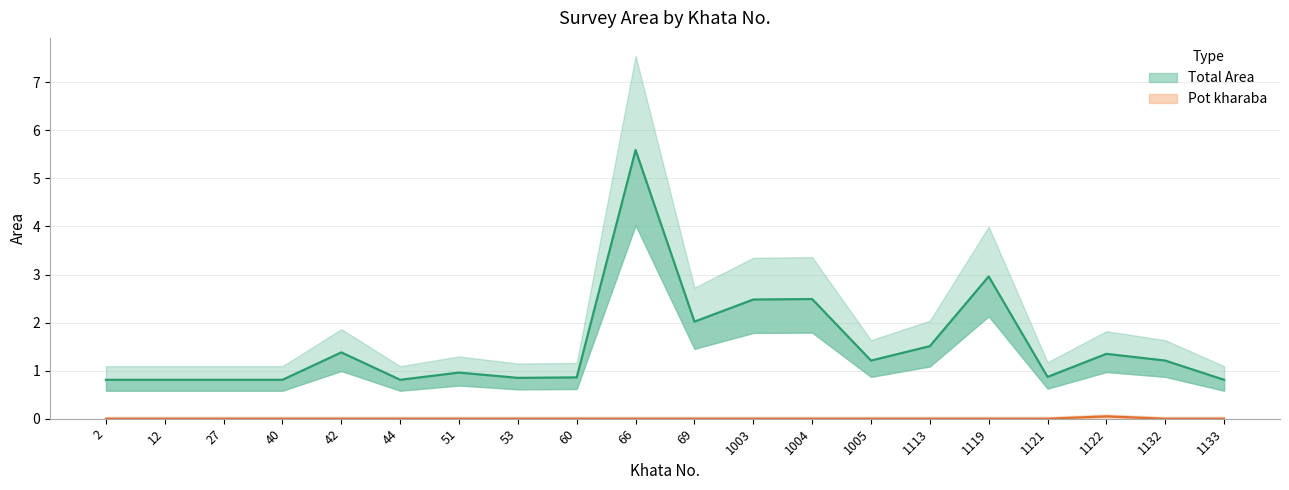

What is the difference between the maximum and minimum values in the Pot kharaba series?

0.1